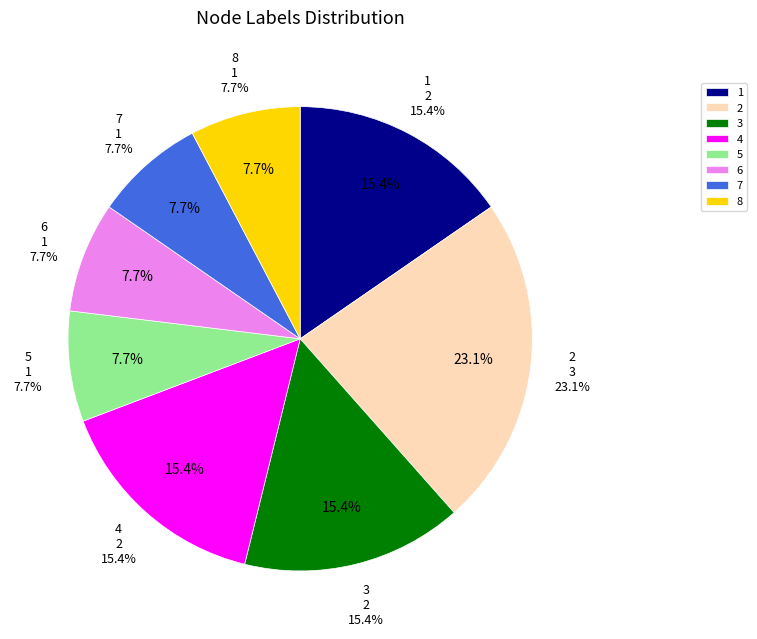

Is it true that 7 is 15% of the pie?

False